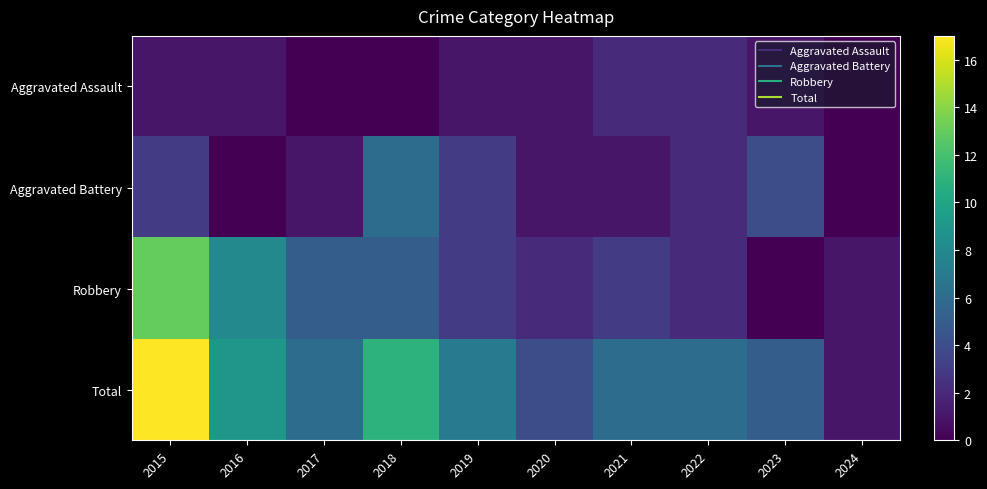

At which category is the sum across all series the highest?

2015